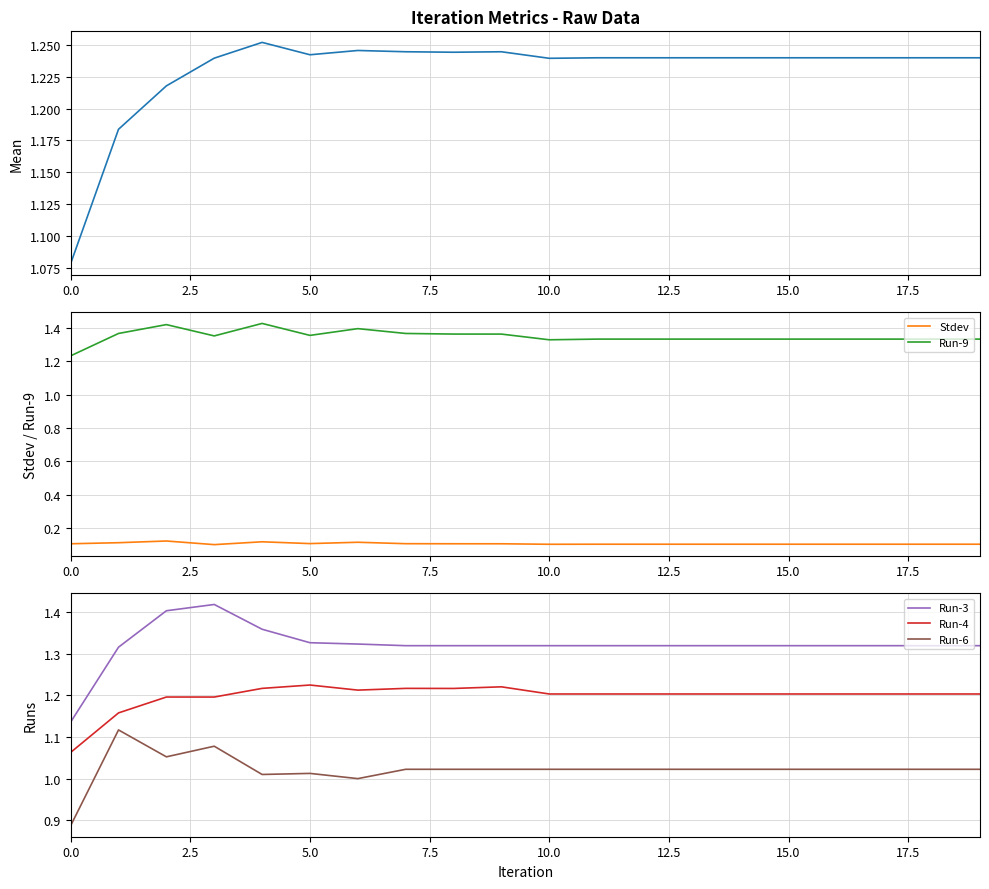

True or false: Run-3 and Run-6 cross at least once.

False